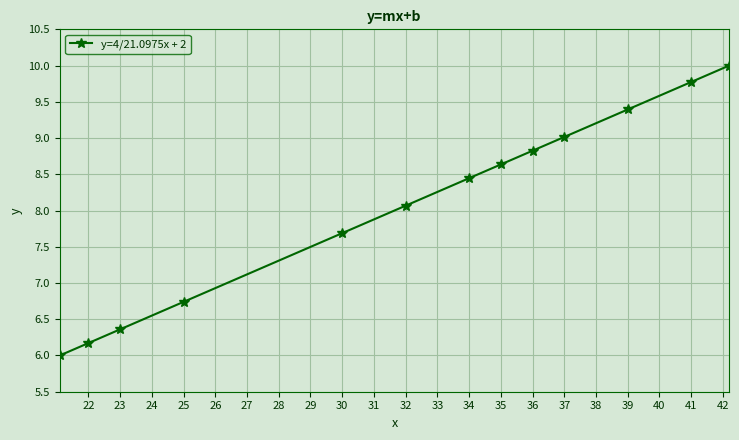

What is the smallest value displayed?

6.0